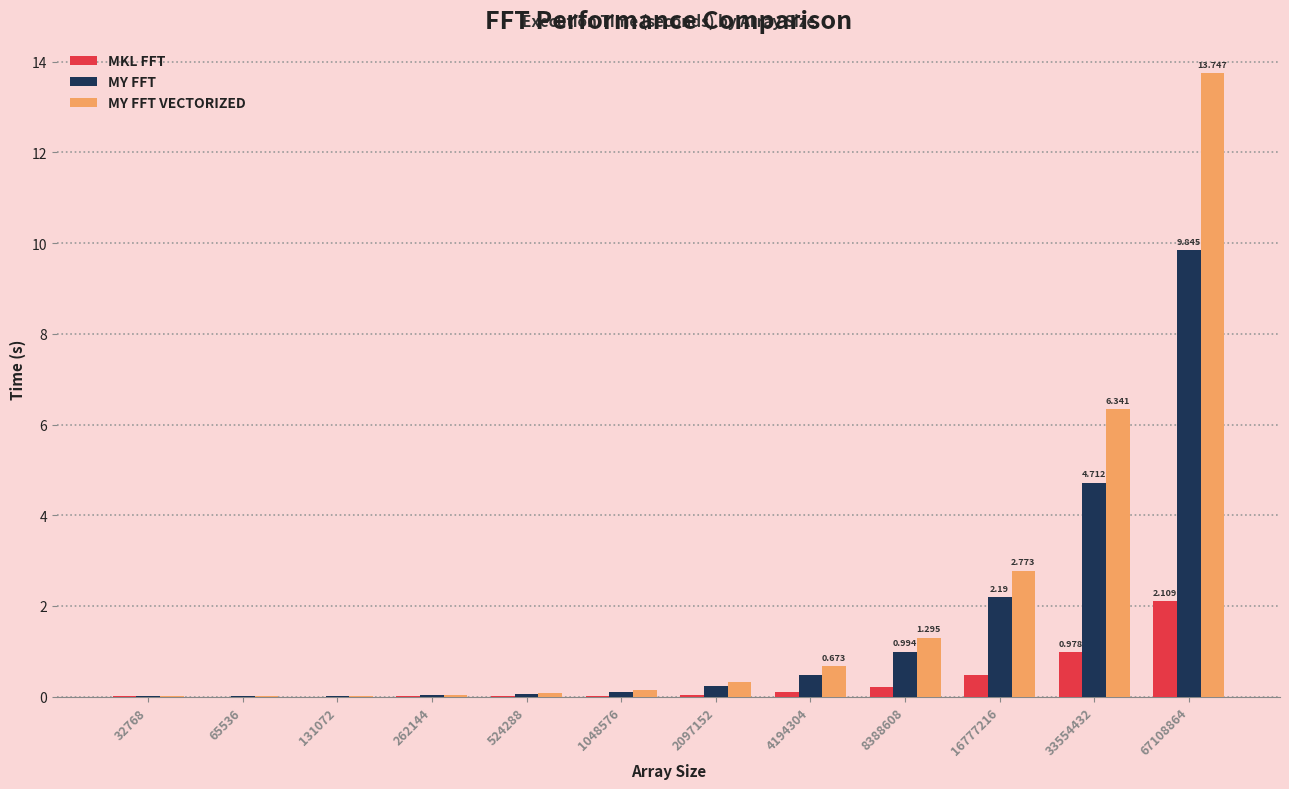

What is the maximum value for MY FFT?

9.8